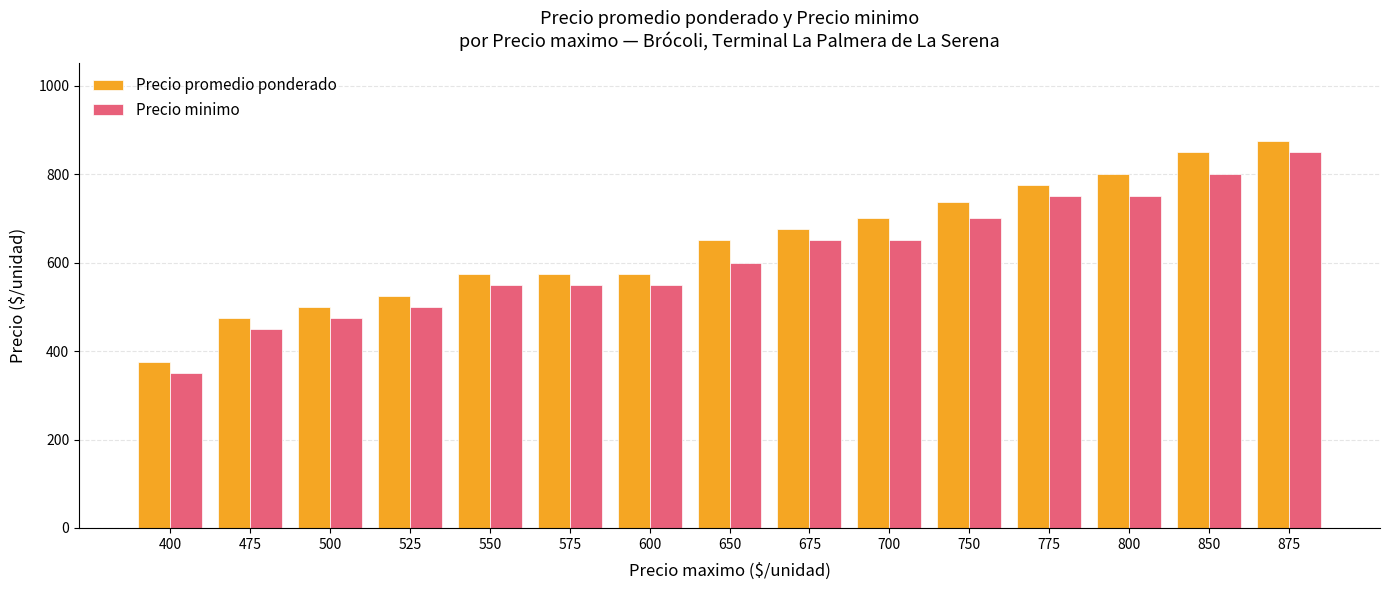

Rank the series by their average value, from lowest to highest.

Precio minimo, Precio promedio ponderado